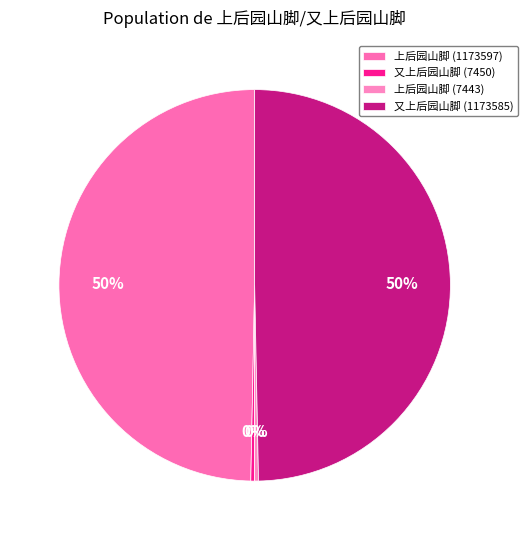

To the nearest percent, what is the combined percentage of 又上后园山脚 (1173585) and 又上后园山脚 (7450)?

50%